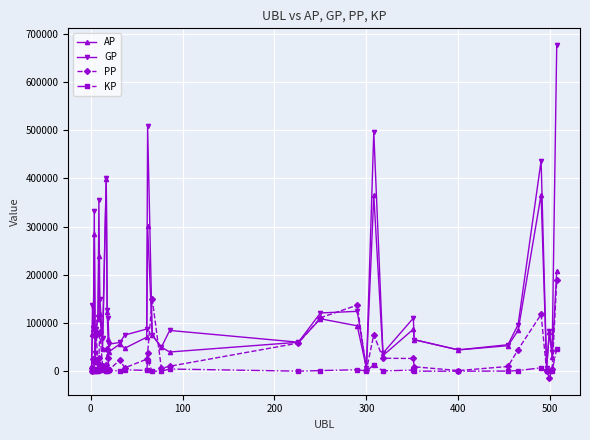

What is the sum of all KP values?

143512.1